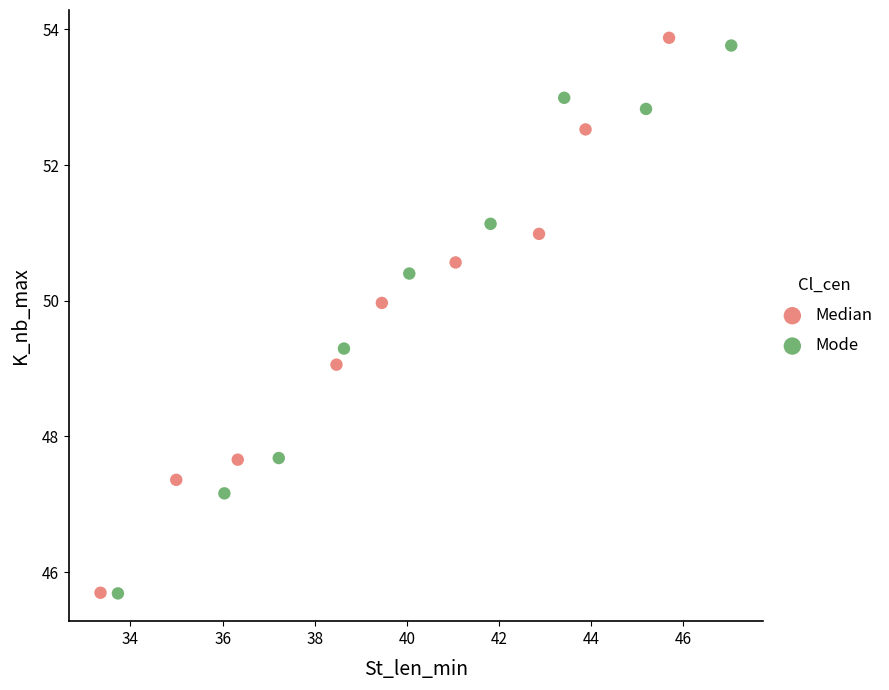

Which series has the widest spread of Y values?

Median